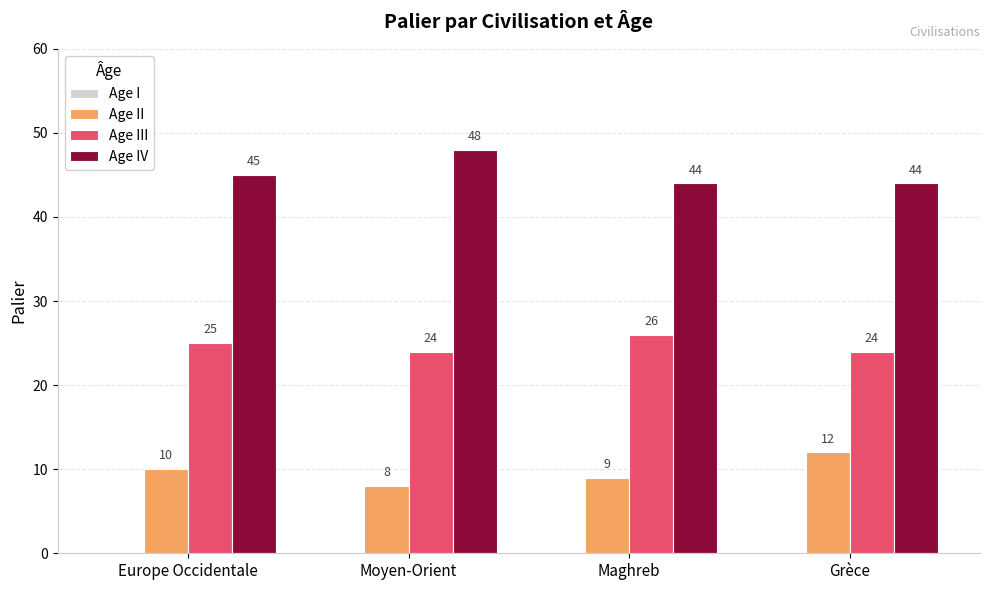

What is the spread (max minus min) of values at Europe Occidentale?

35